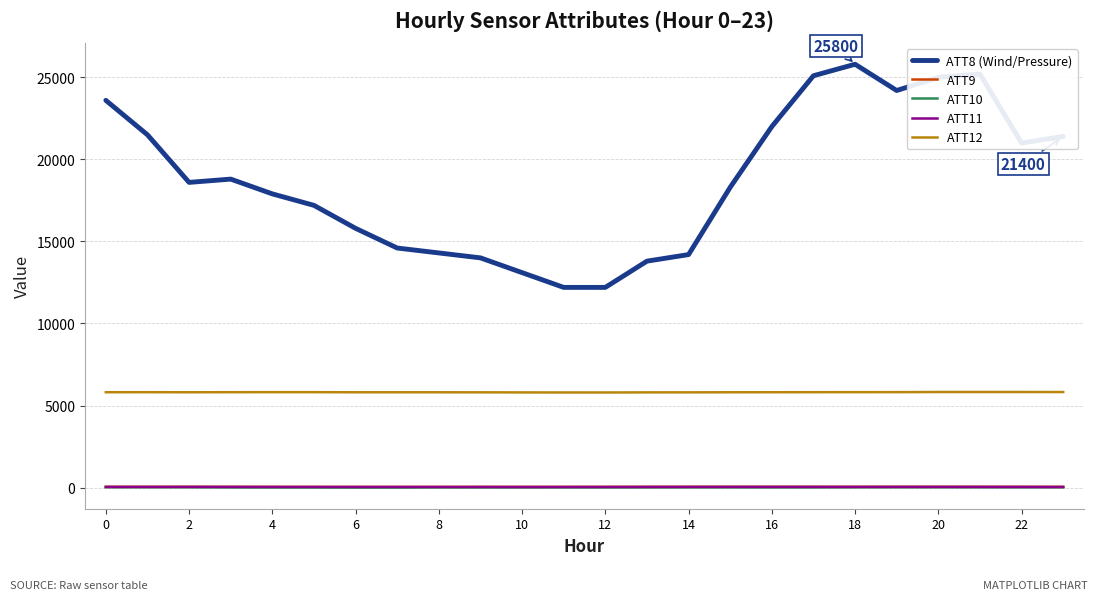

Does the chart have visible grid lines?

Yes